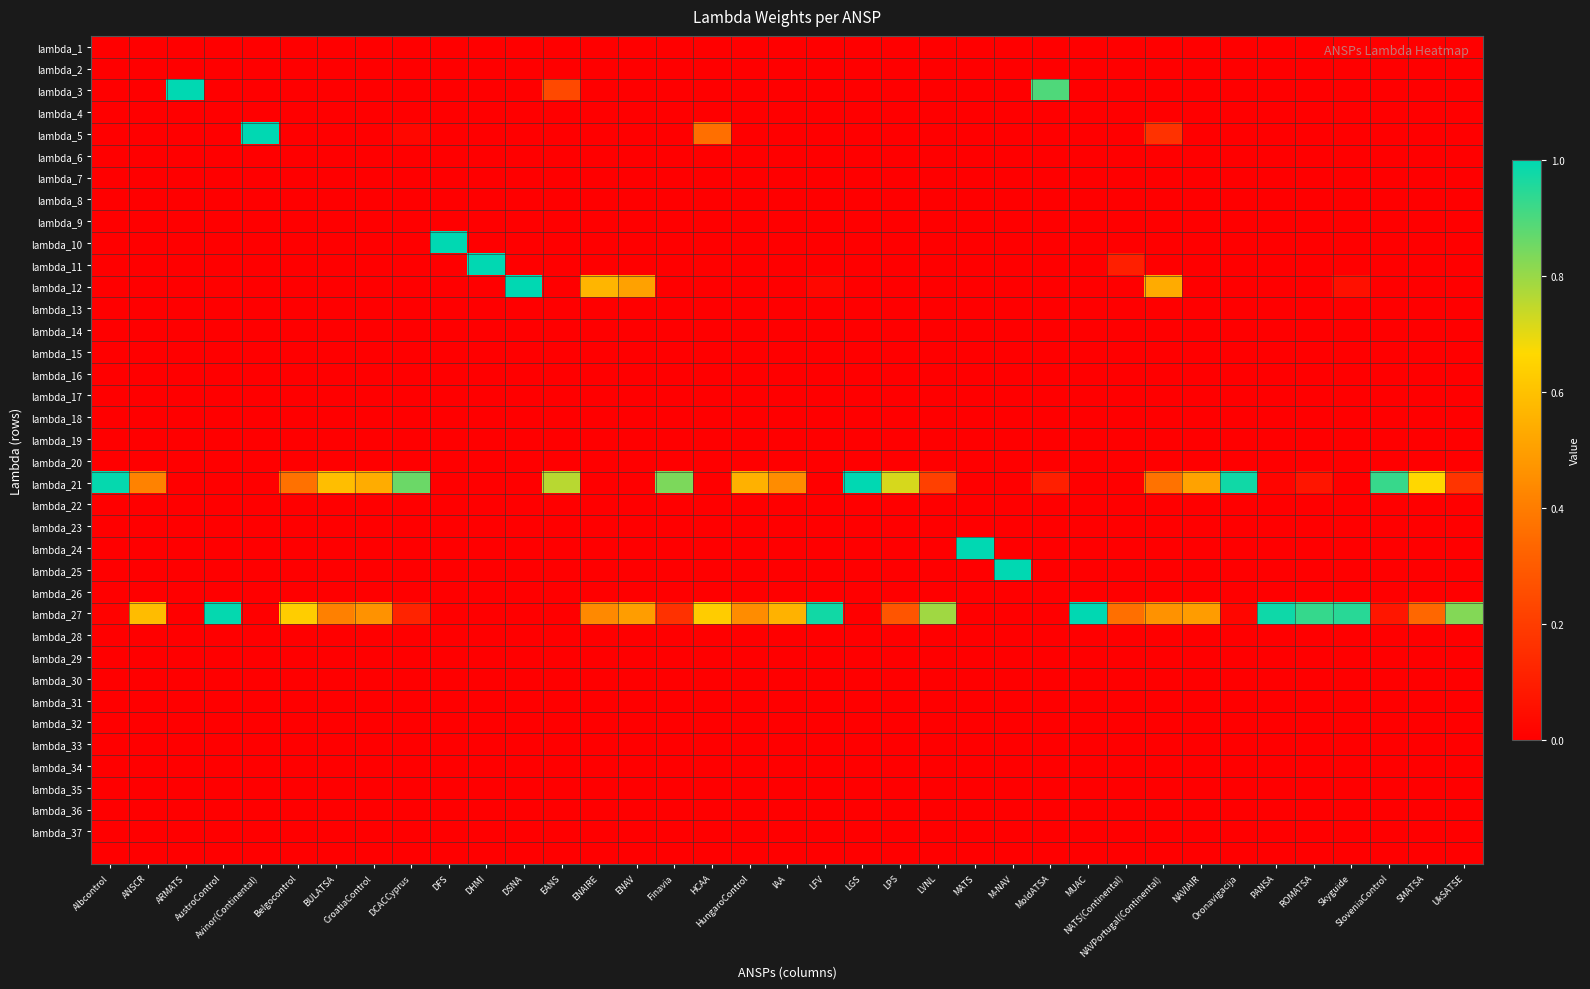

What is the spread (max minus min) of values at LFV?

1.0